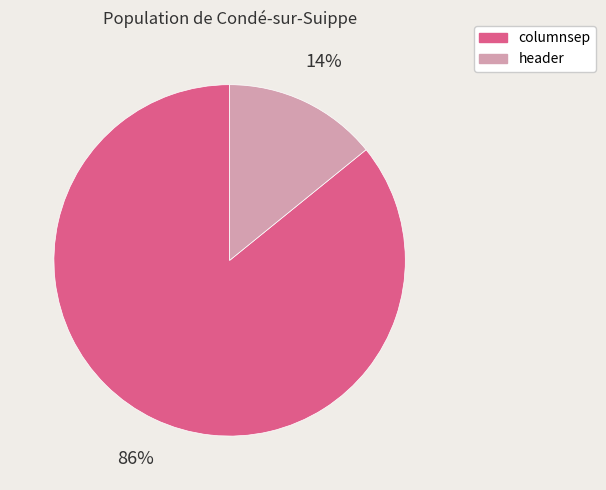

What is the ratio of the value at columnsep to the value at header?

6.1